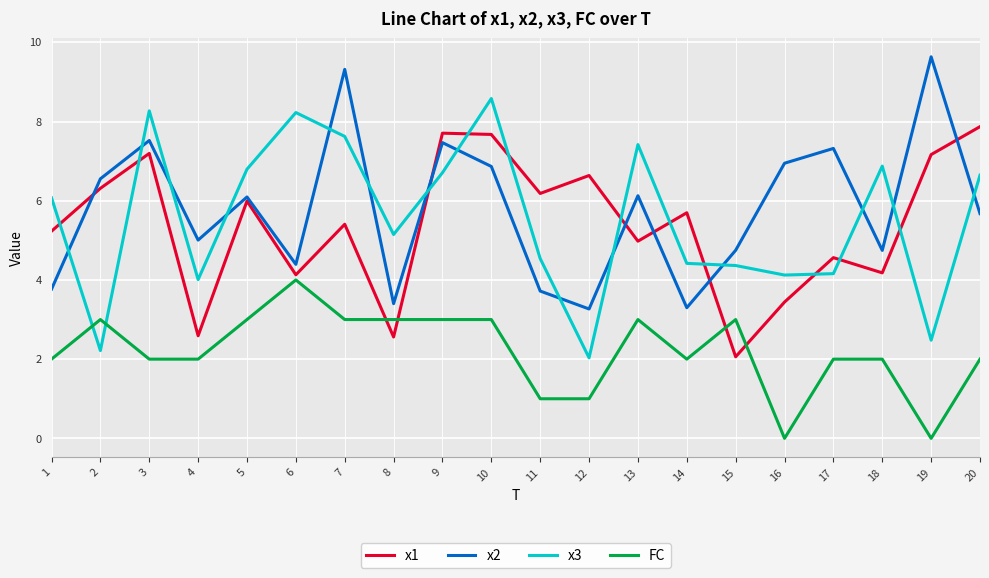

What is the difference between the maximum and minimum values in the x1 series?

5.8